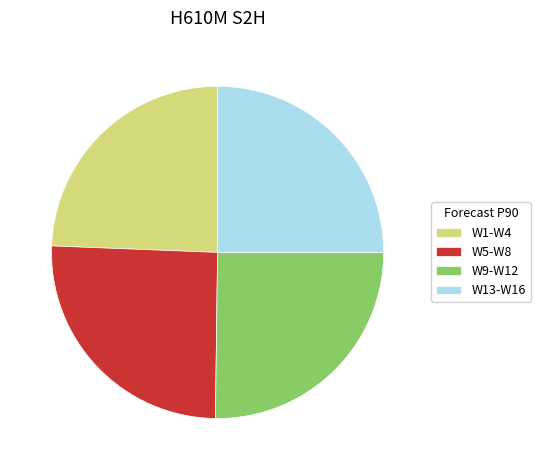

Is it true that W9-W12 is 25% of the pie?

True